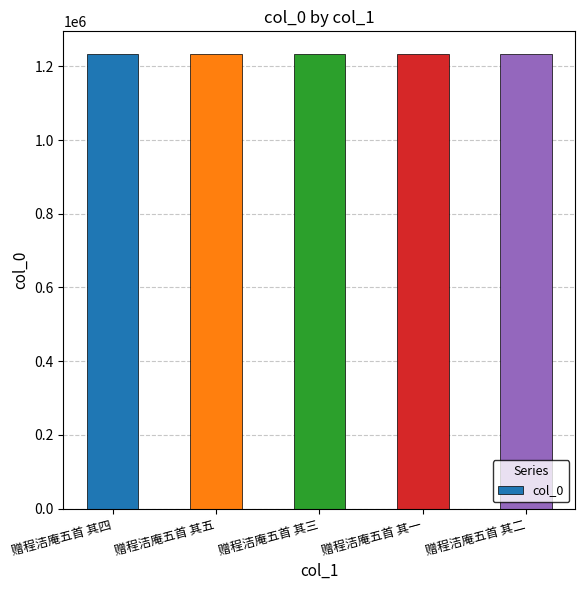

What is the minimum value shown in the chart?

1233305